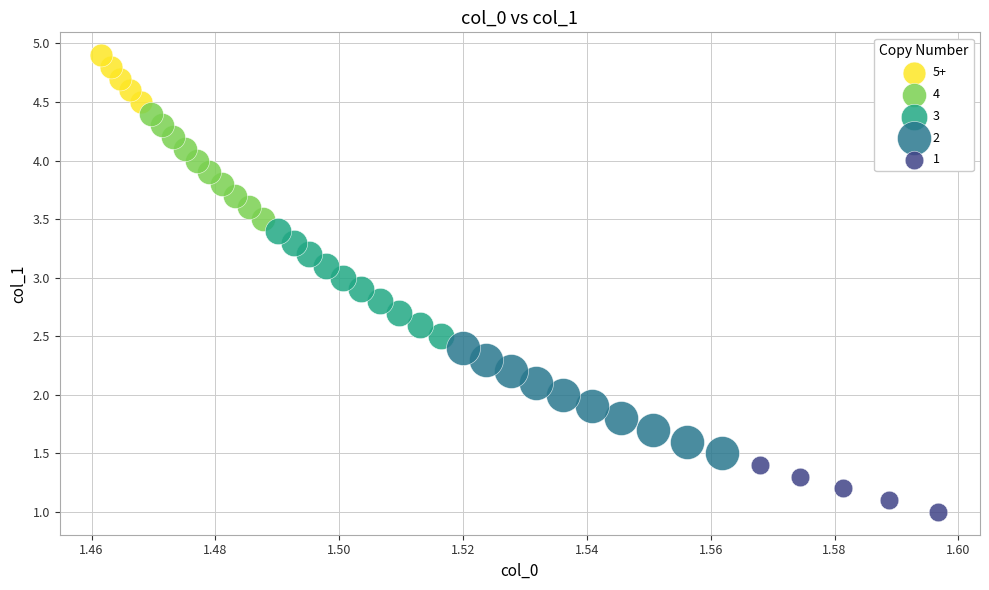

What are all the series names shown in the legend?

5+, 4, 3, 2, 1